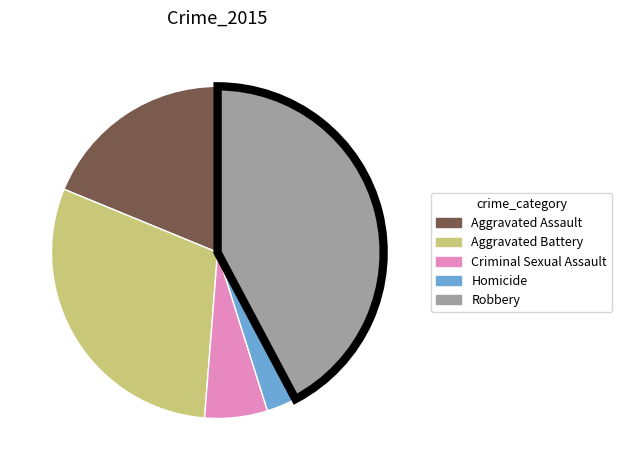

The Criminal Sexual Assault slice represents 6% of the pie. True or false?

True